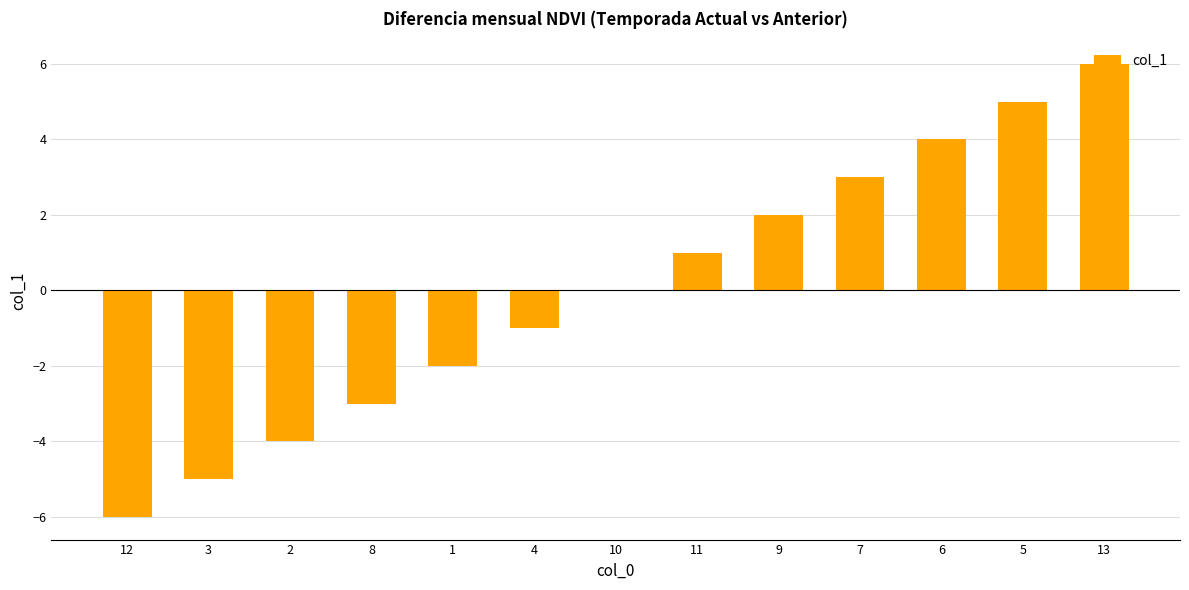

At which category does the chart reach its peak across all series?

13